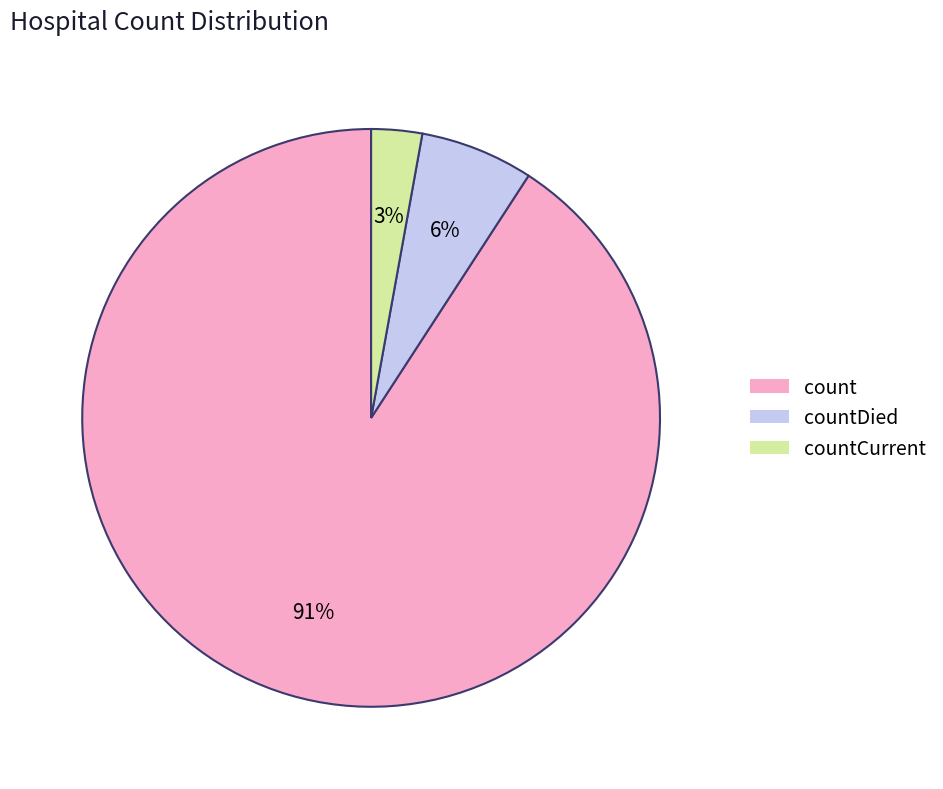

True or false: countDied accounts for 6% of the total.

True